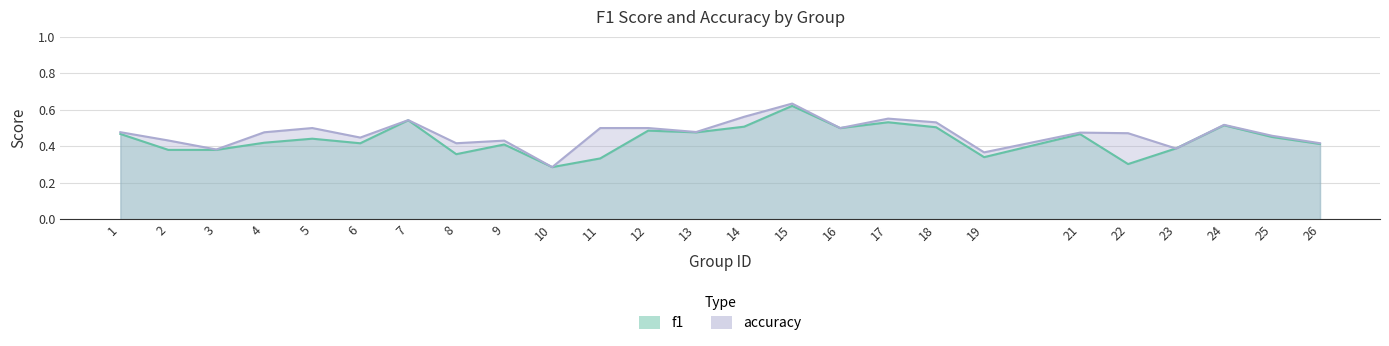

Which category has the highest value across all series?

15